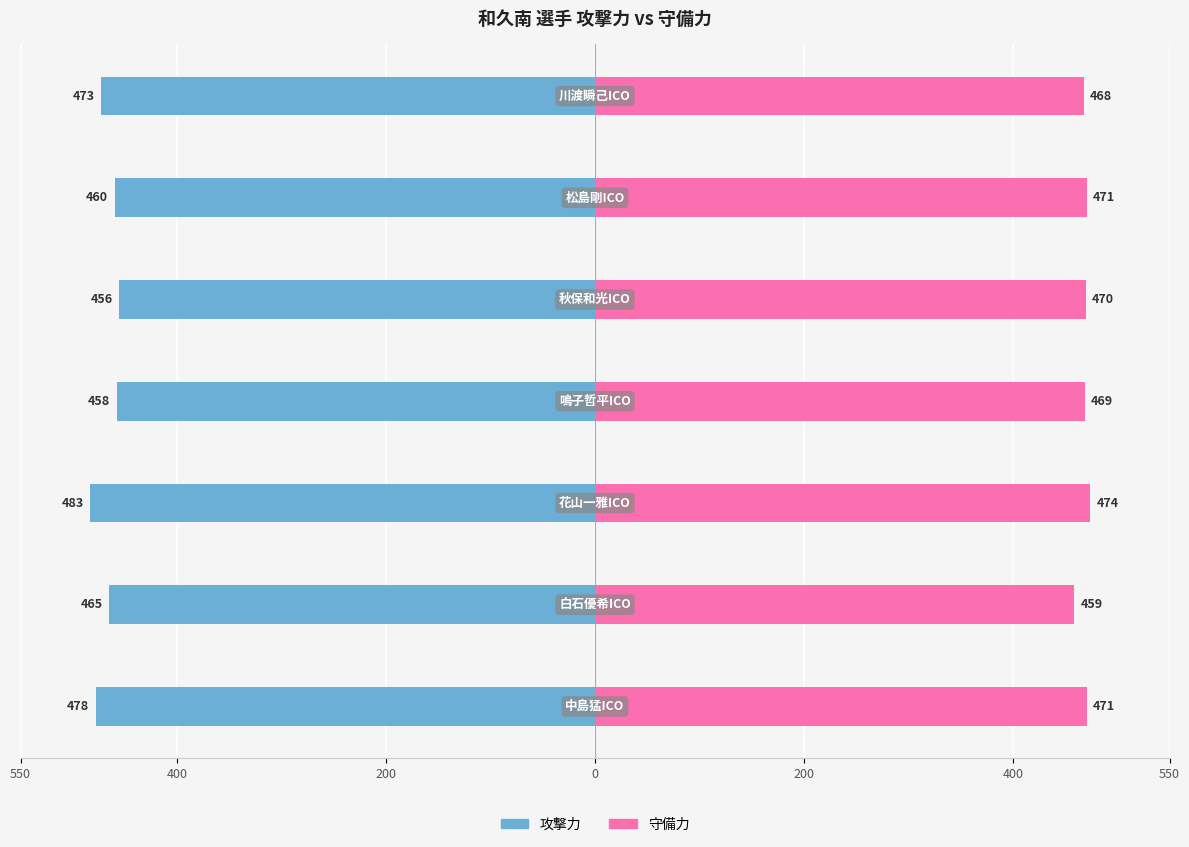

Reading left to right, transcribe all the data shown in this chart.

攻撃力: -478	-465	-483	-458	-456	-460	-473
守備力: 471	459	474	469	470	471	468